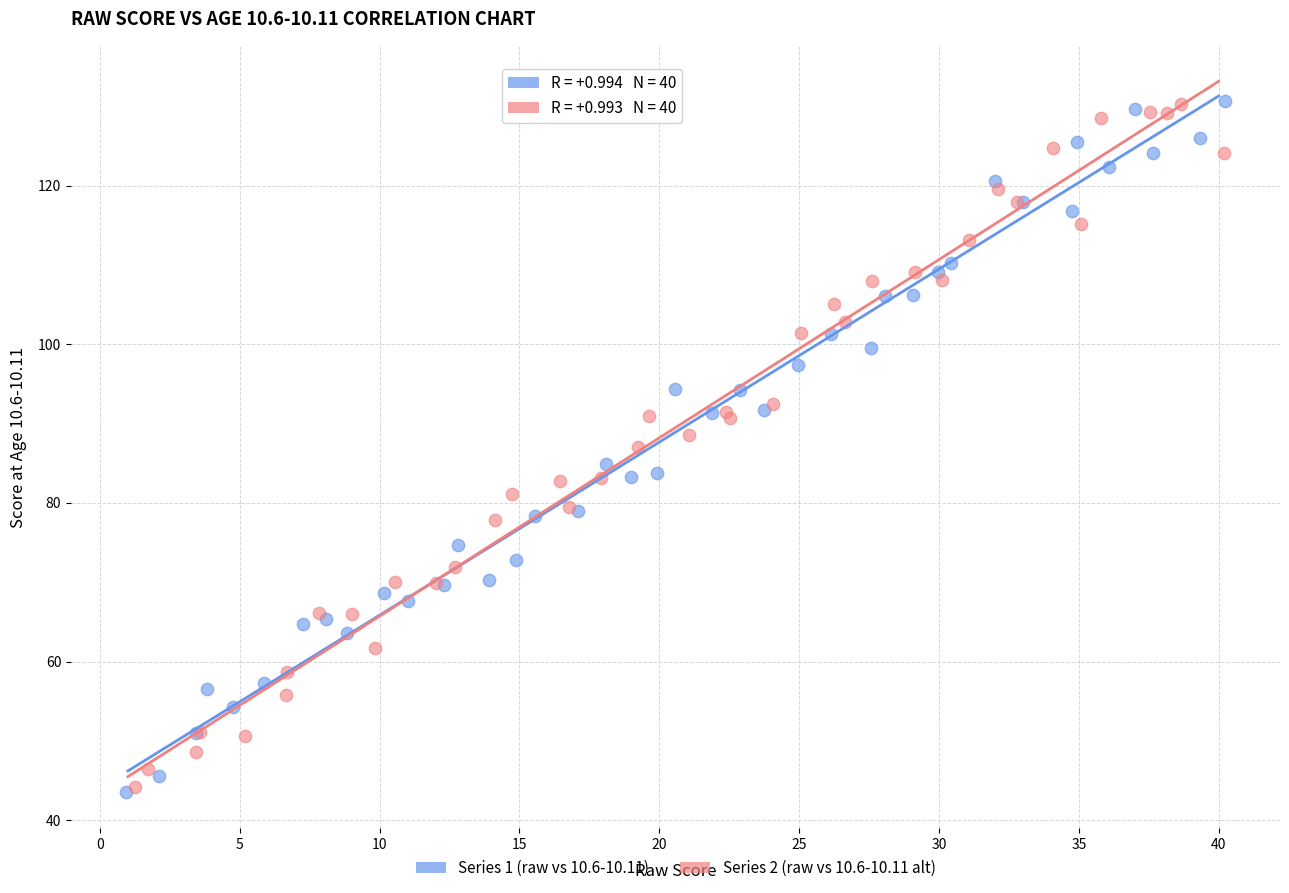

What are all the series names shown in the legend?

Series 1 (raw vs 10.6-10.11), Series 2 (raw vs 10.6-10.11 alt)